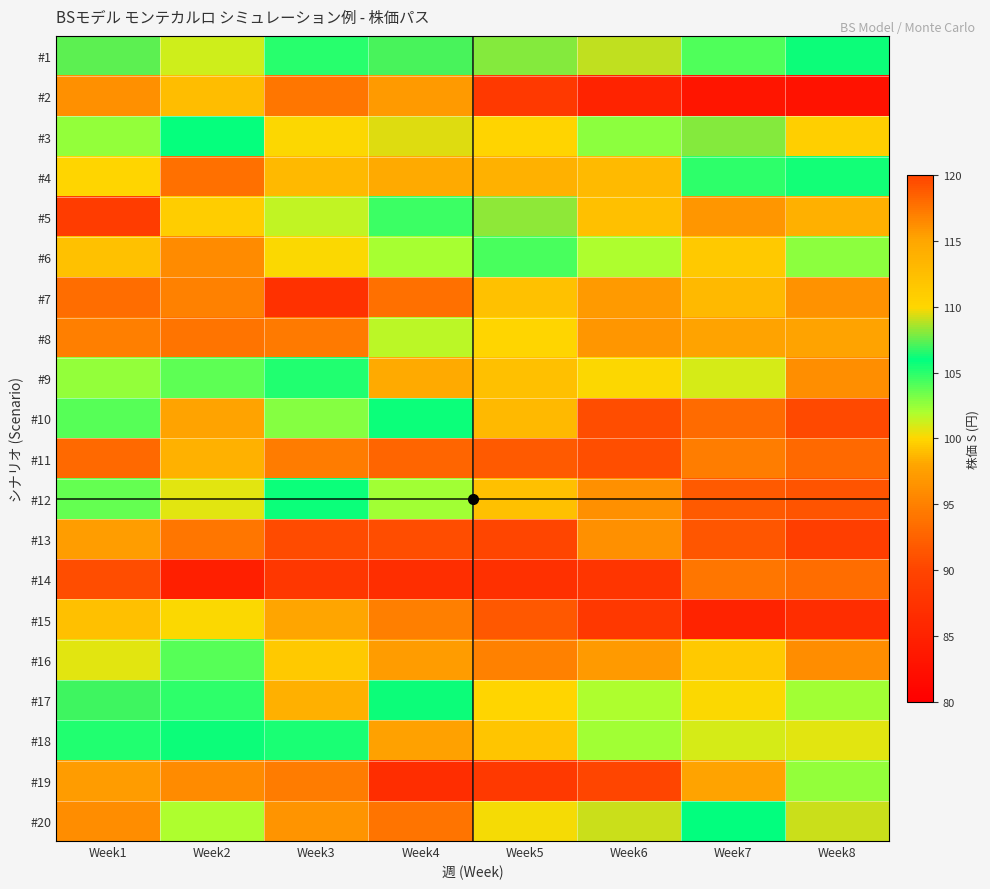

How many distinct data groups are displayed?

20